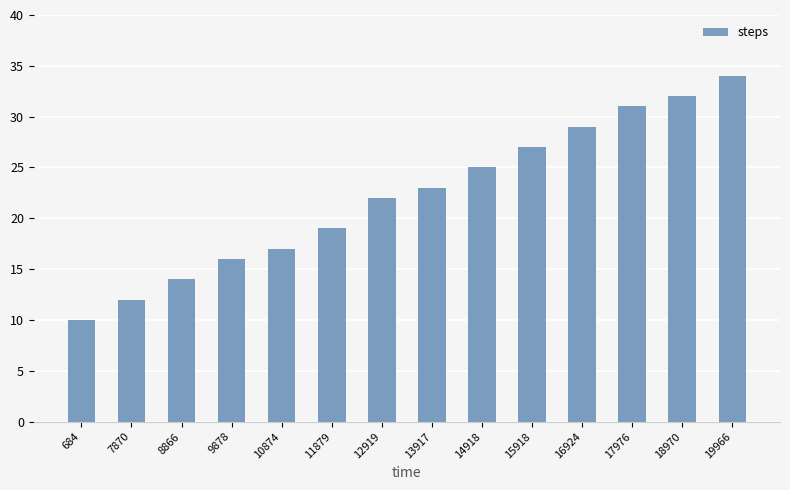

Rank the categories by value from lowest to highest.

684, 7870, 8866, 9878, 10874, 11879, 12919, 13917, 14918, 15918, 16924, 17976, 18970, 19966